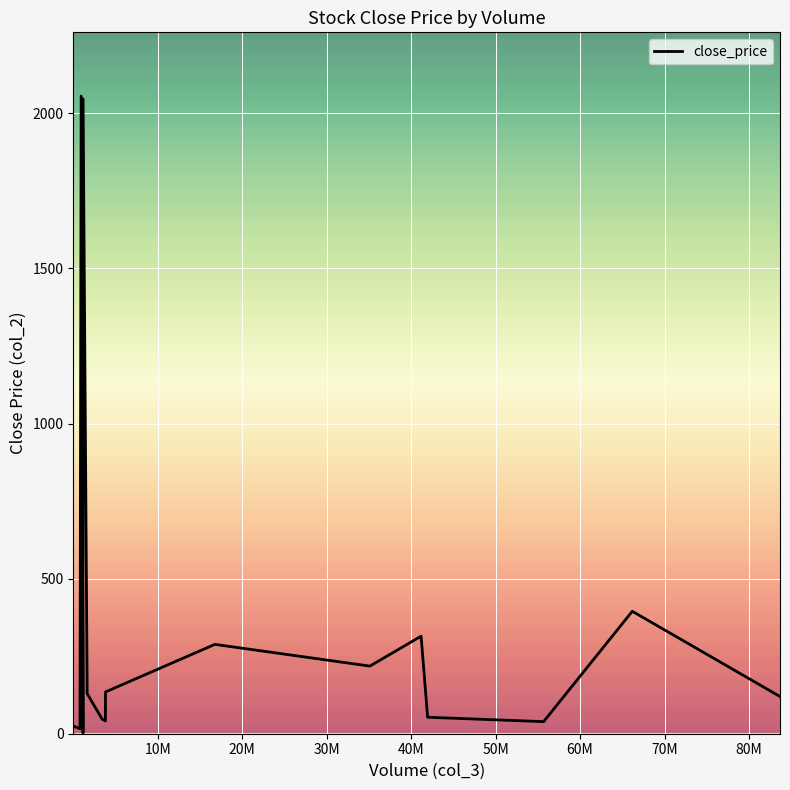

What is the maximum value shown in the chart?

2055.5